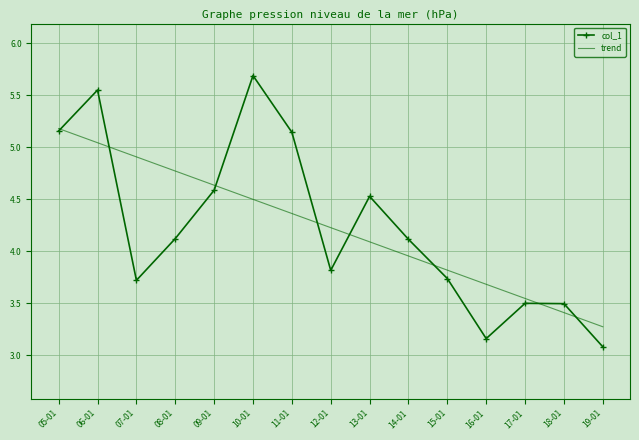

Rank the series at 19-01 from highest to lowest value.

trend, col_1